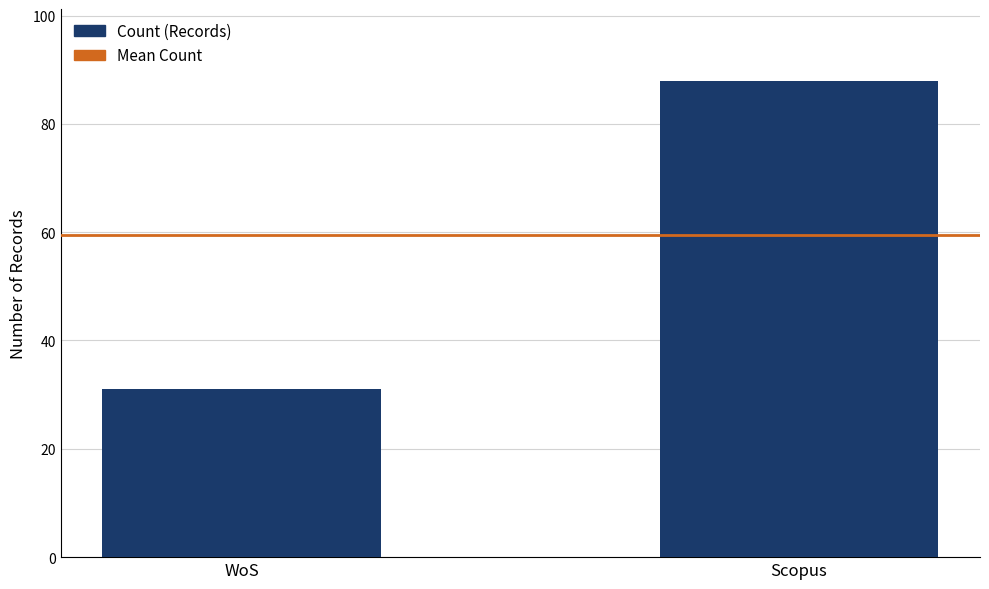

The chart shows a value of 55 at Scopus. True or false?

False